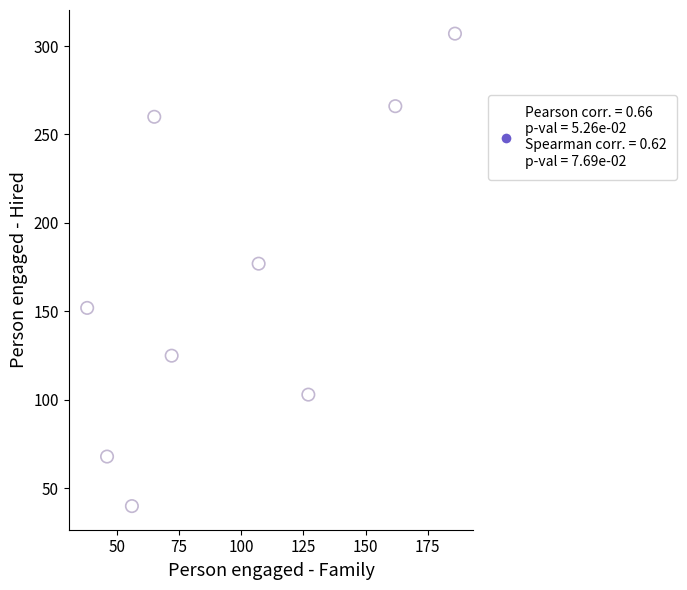

What Y value in the scatter plot is closest to 173?

177